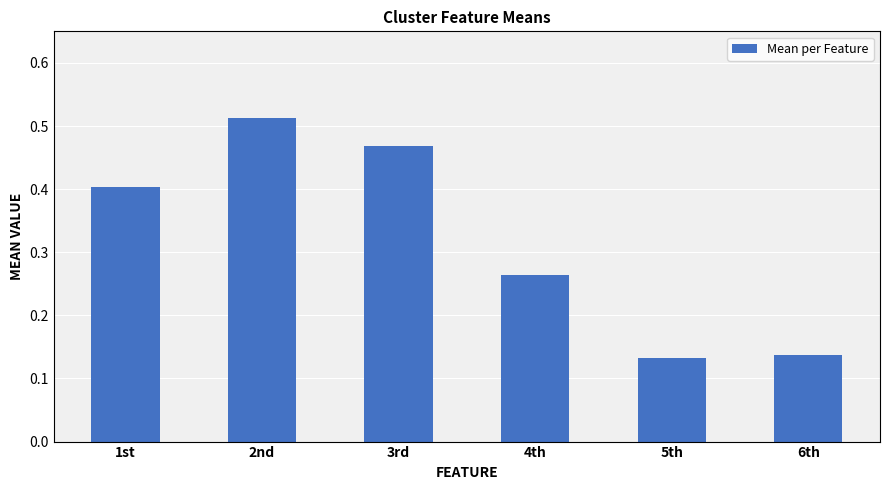

At which category does the chart reach its peak across all series?

2nd